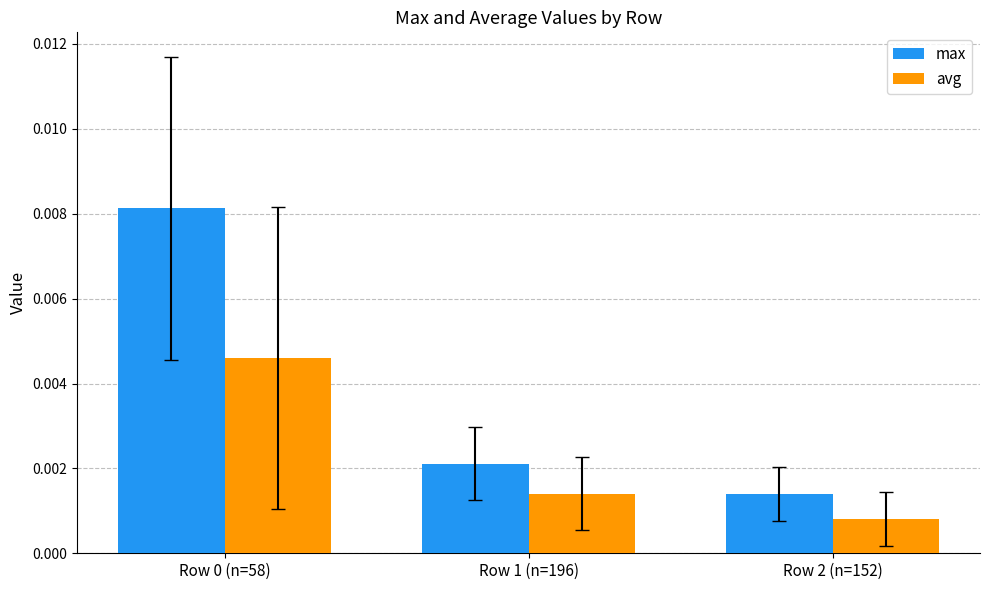

How many max values are between 0 and 1?

3